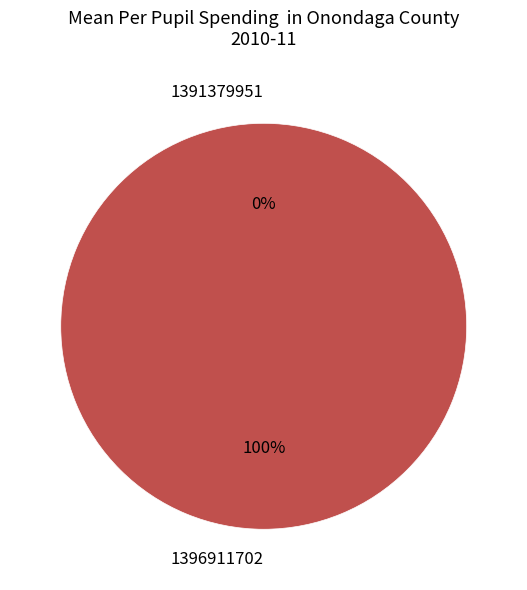

Combined, do 1396911702 and 1391379951 account for over 50%?

Yes